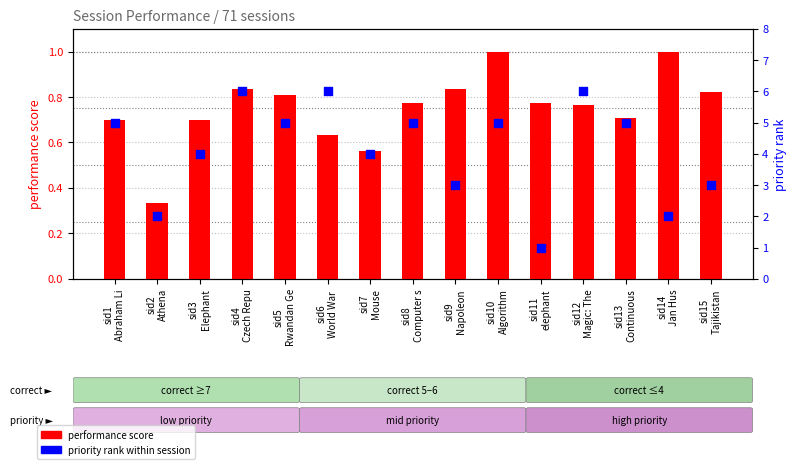

What is the total value across all series at sid2
Athena?

2.3